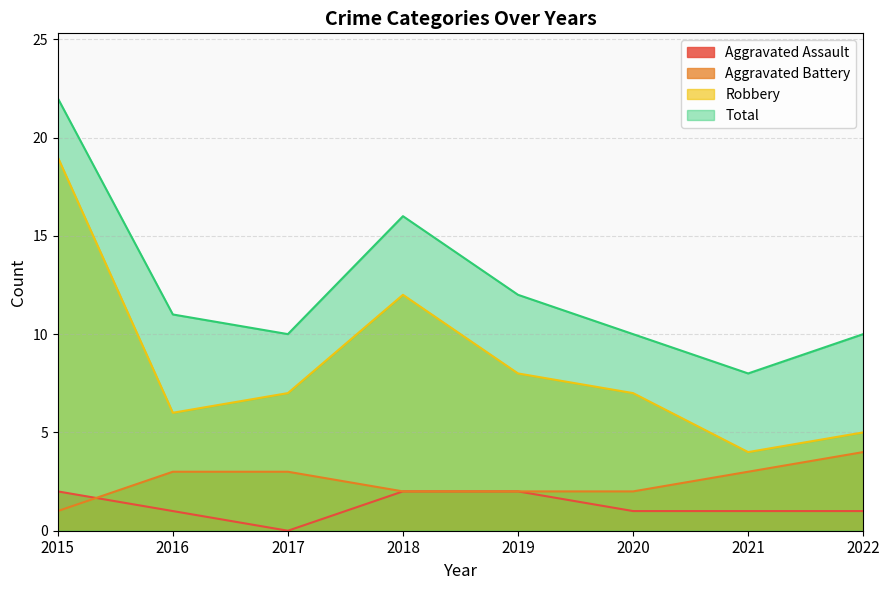

List the labels in order of Aggravated Assault value, largest first.

2015, 2018, 2019, 2016, 2020, 2021, 2022, 2017